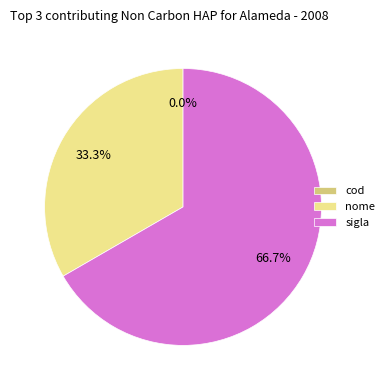

To the nearest percent, what percentage of the pie is nome?

33%